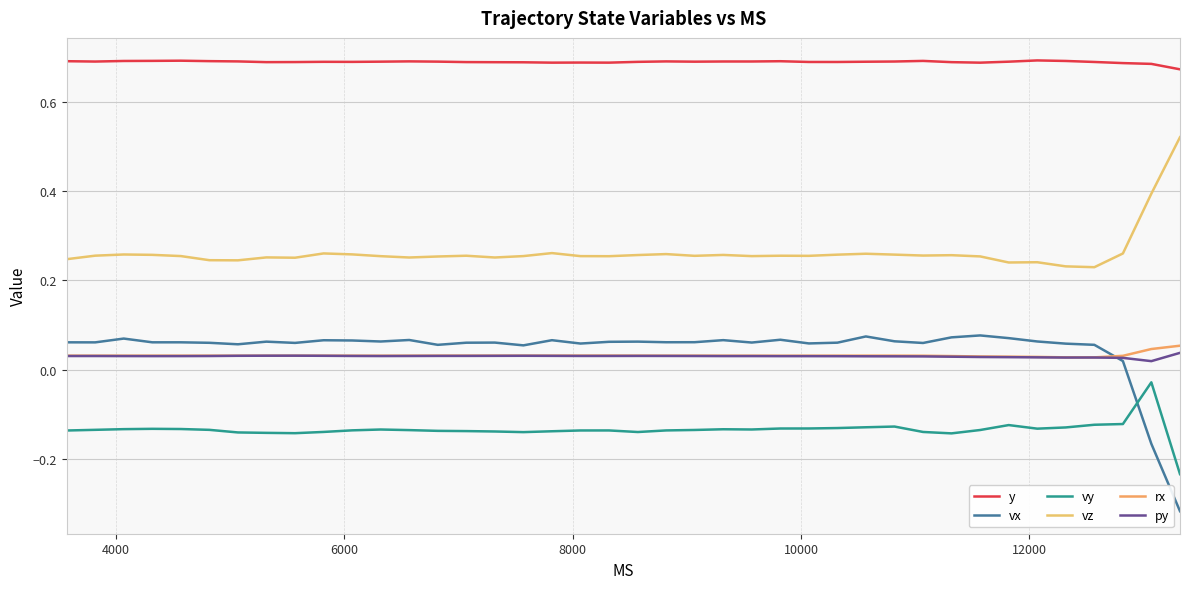

In vy, how many points are lower than both neighbors (excluding endpoints)?

6